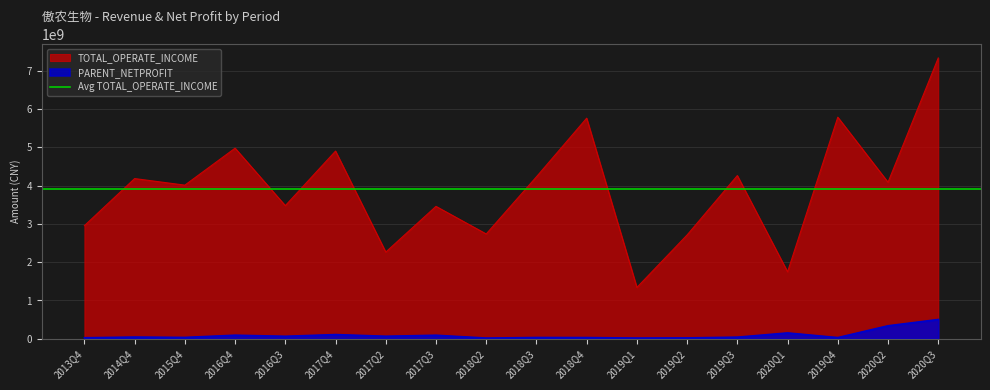

What position from the left is 2015Q4?

3